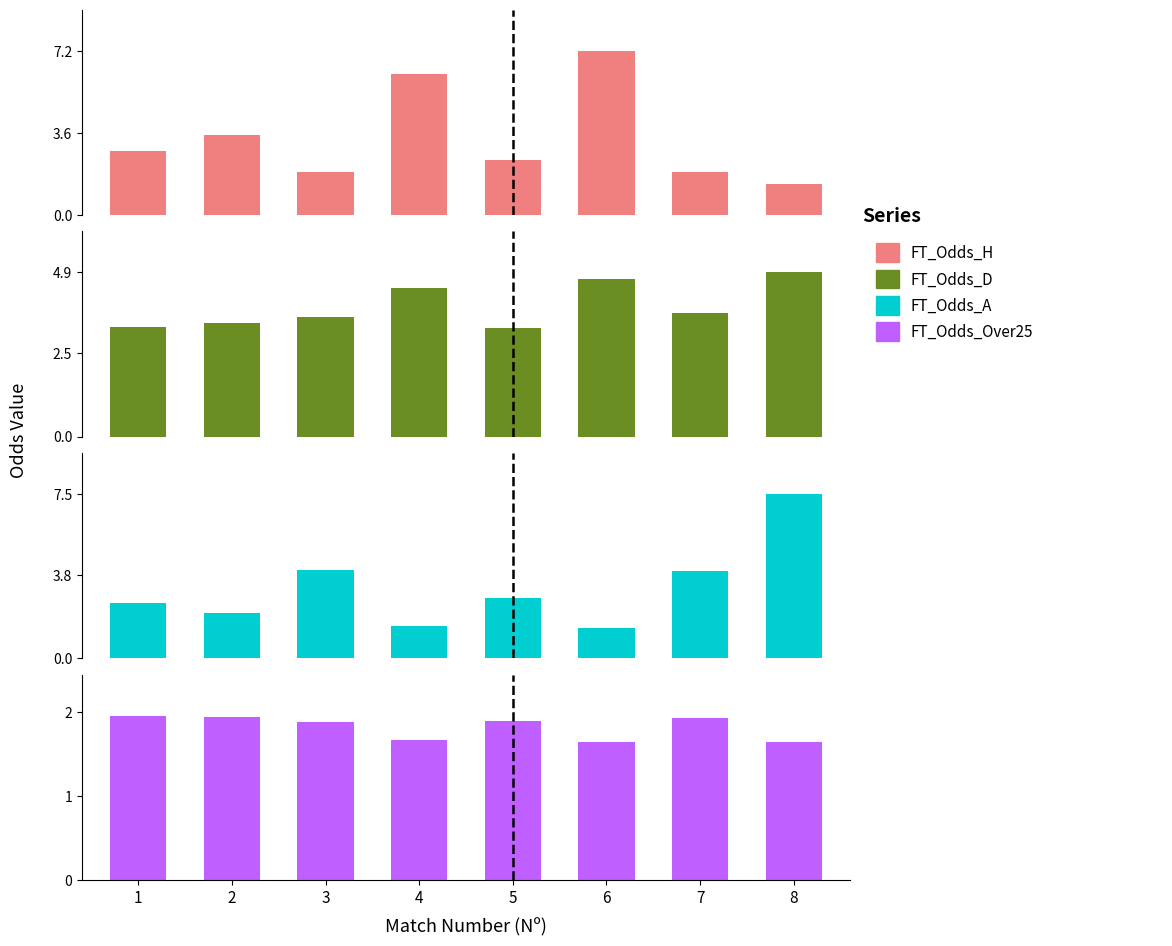

Reading left to right, transcribe all the data shown in this chart.

FT_Odds_H: 2.8	3.5	1.9	6.2	2.4	7.2	1.9	1.4
FT_Odds_D: 3.3	3.4	3.6	4.4	3.2	4.7	3.7	4.9
FT_Odds_A: 2.5	2.1	4.0	1.5	2.8	1.4	4.0	7.5
FT_Odds_Over25: 2.0	1.9	1.9	1.7	1.9	1.6	1.9	1.6